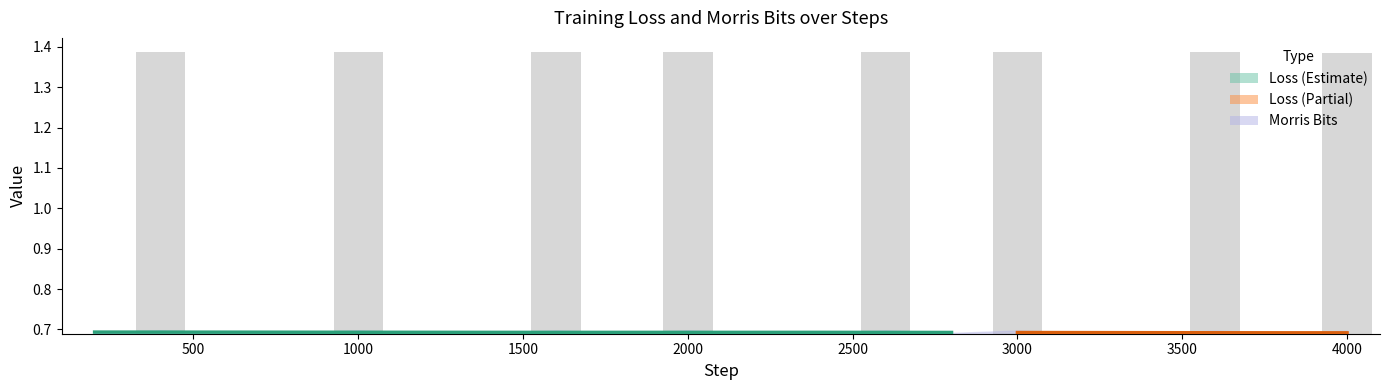

Are the bars horizontal?

No